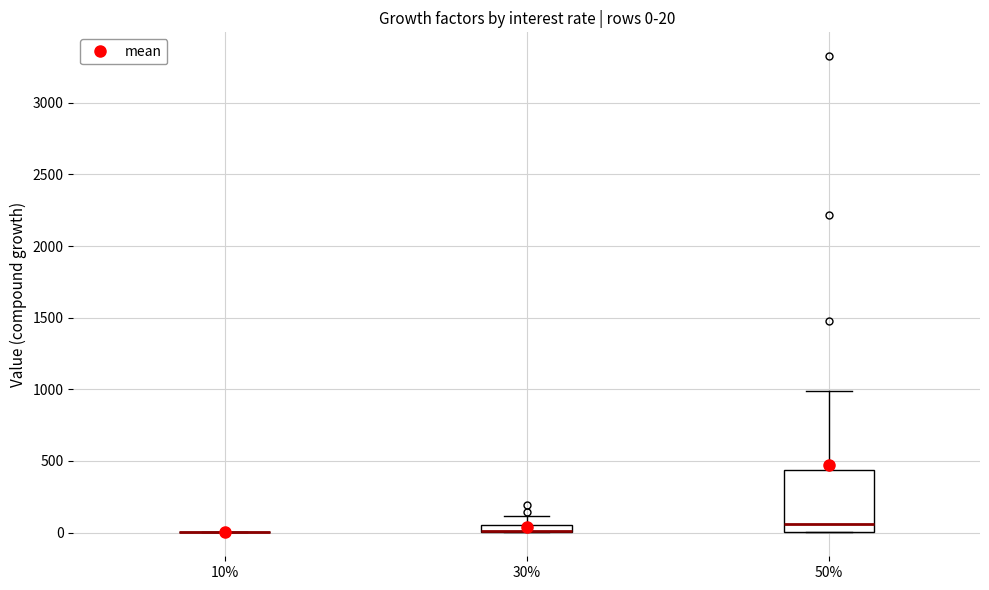

Which box is the tallest, from its lower edge to its upper edge?

50%